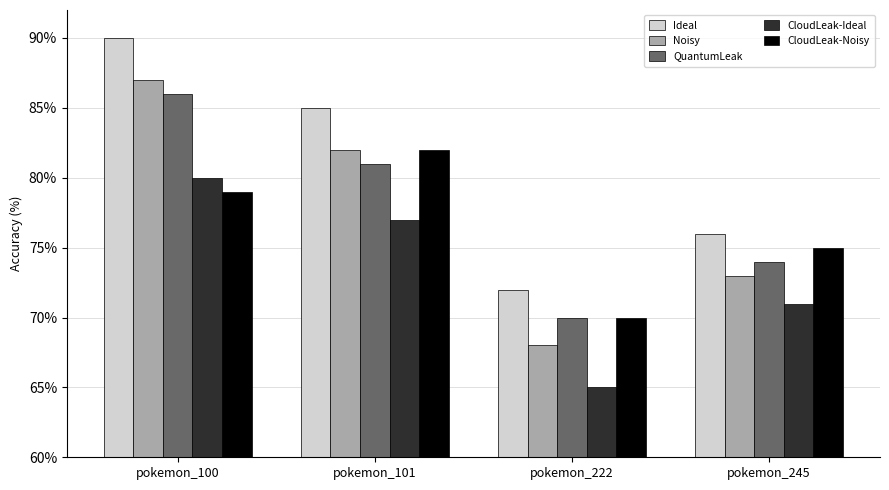

Is it true that Ideal equals 22 at pokemon_222?

False